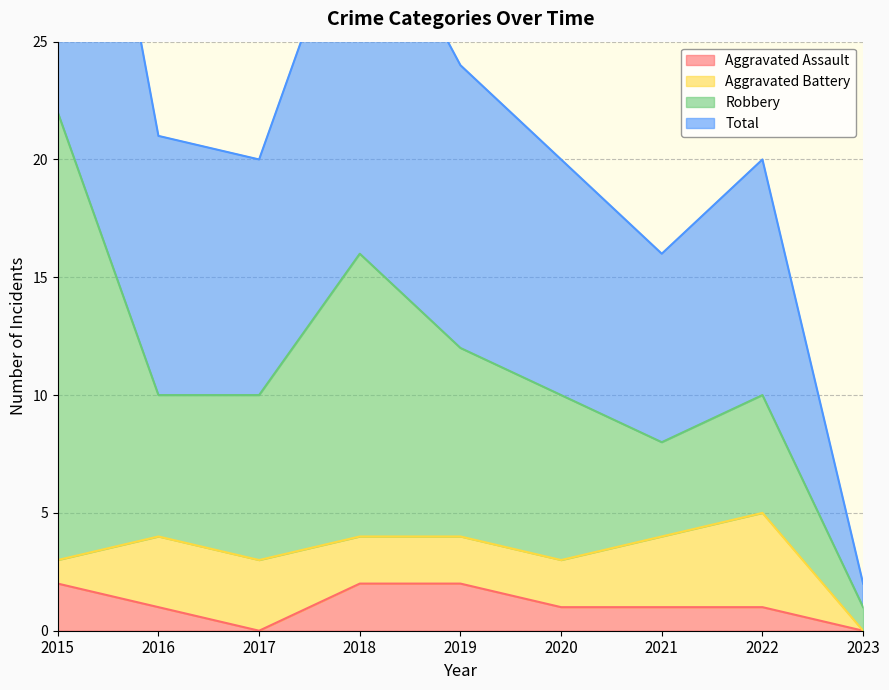

Reading right to left, list all the values displayed in this chart.

Aggravated Assault: 0	1	1	1	2	2	0	1	2
Total: 2	20	16	20	24	32	20	21	44